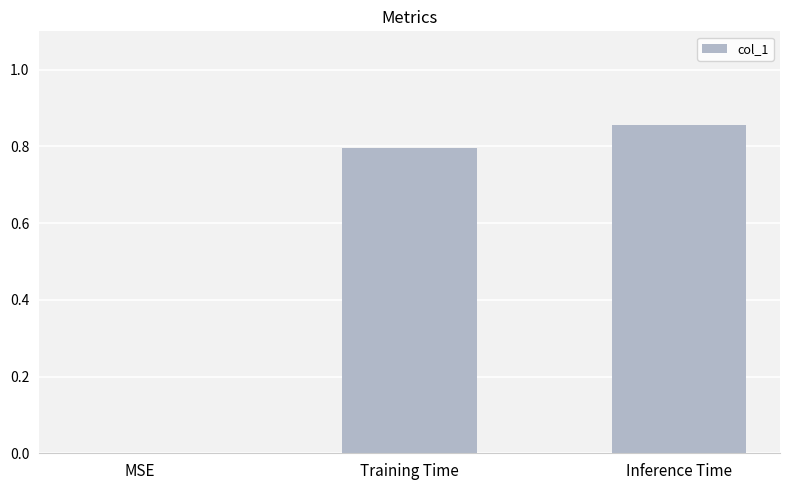

What is the change in value from MSE to Inference Time?

+0.9